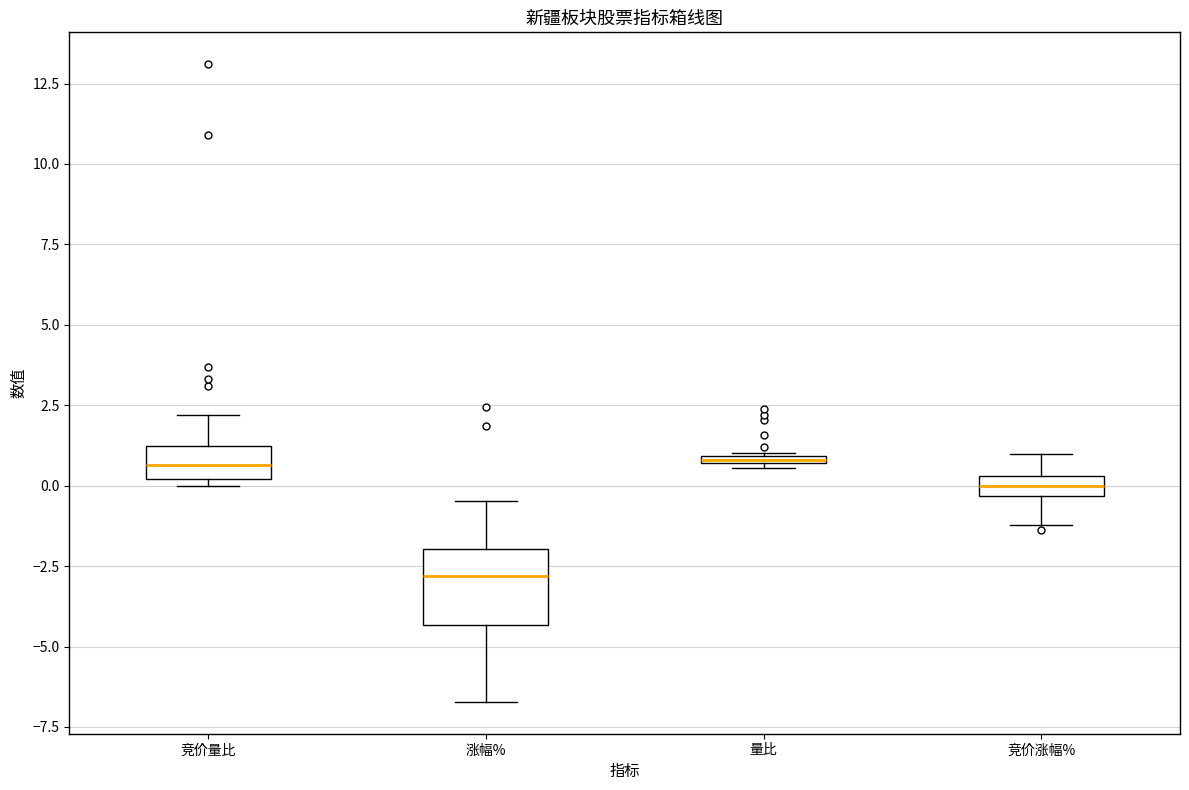

Which box's median line is the lowest?

涨幅%